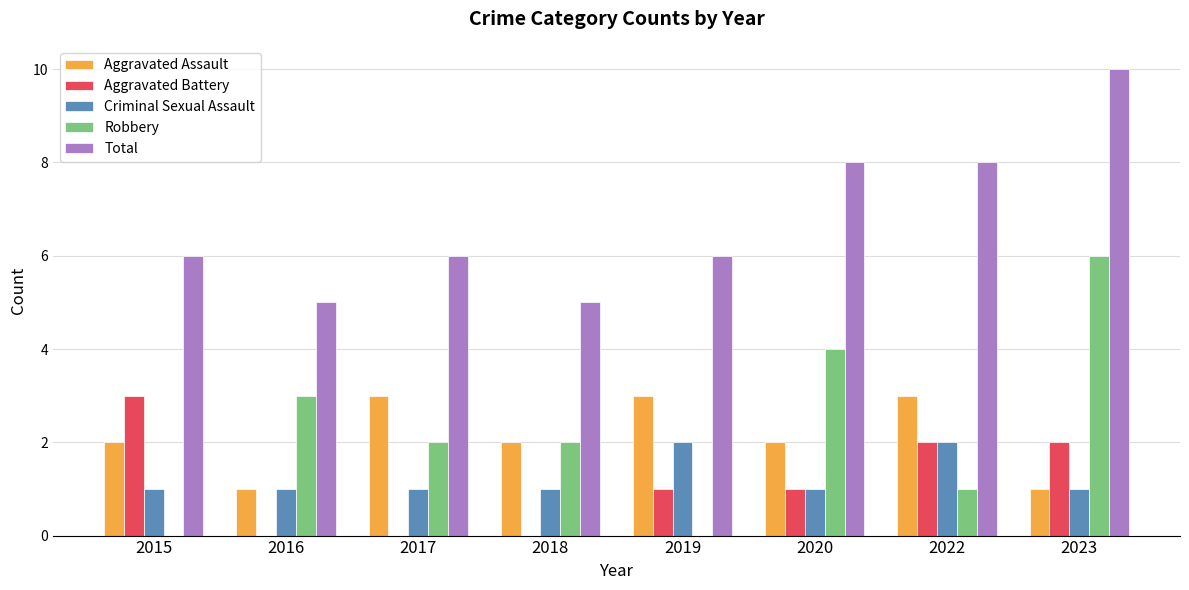

What is the sum of all Aggravated Battery values?

9